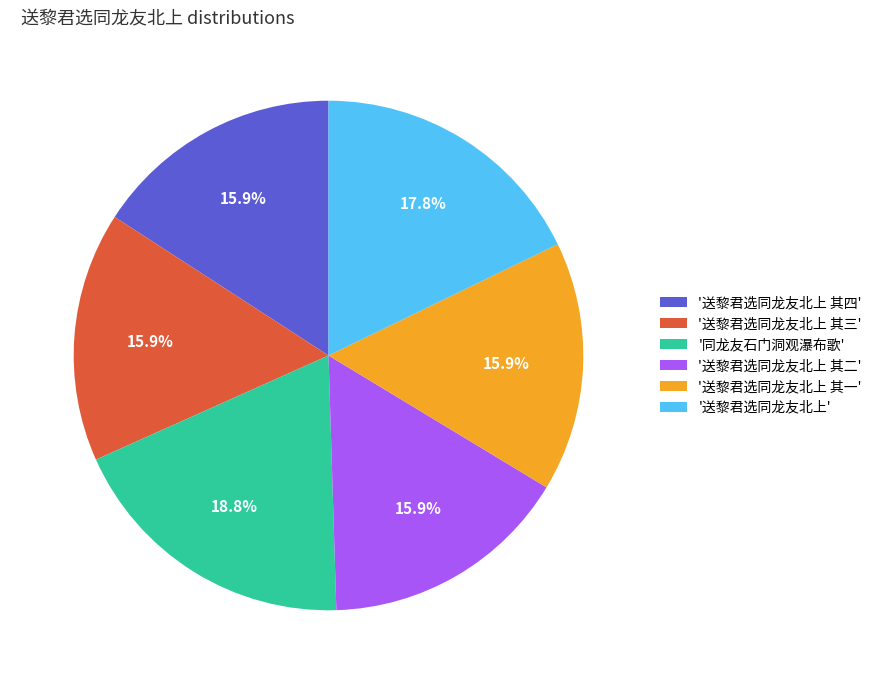

To the nearest percent, what is the average slice percentage?

17%